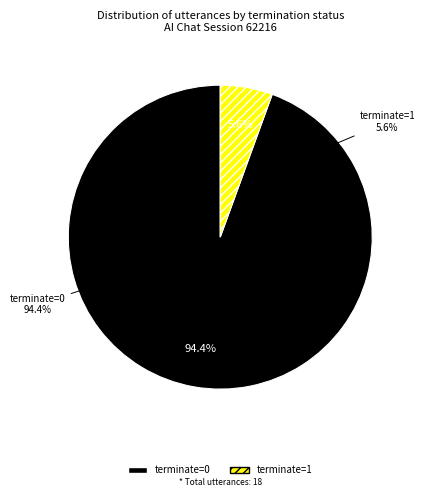

Is it true that terminate=0 is 94% of the pie?

True